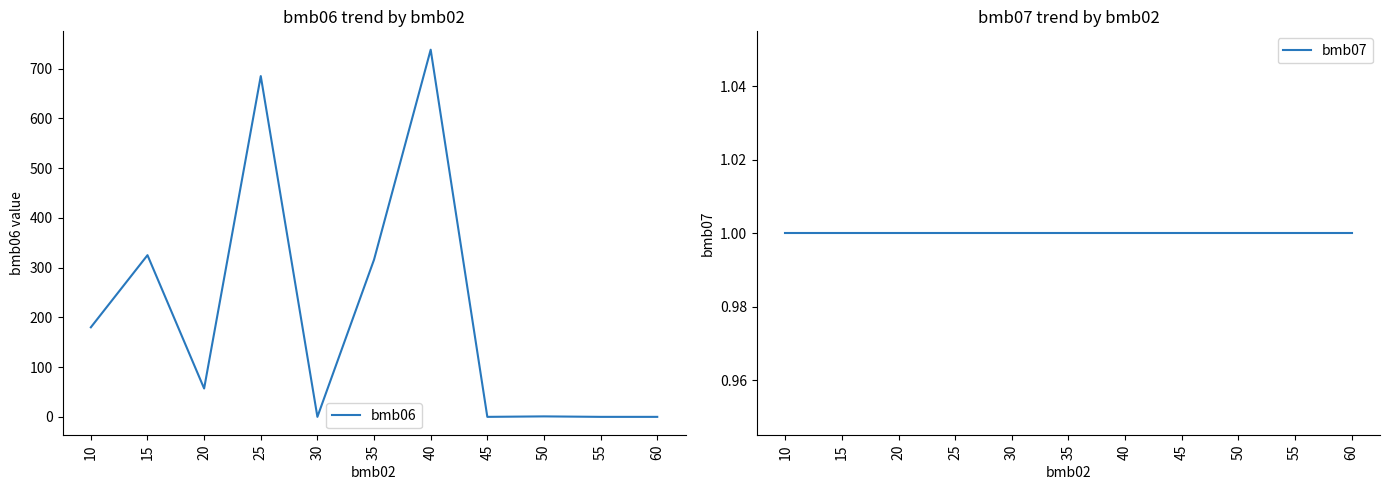

After their last crossing, which series has the higher values: bmb06 or bmb07?

bmb07